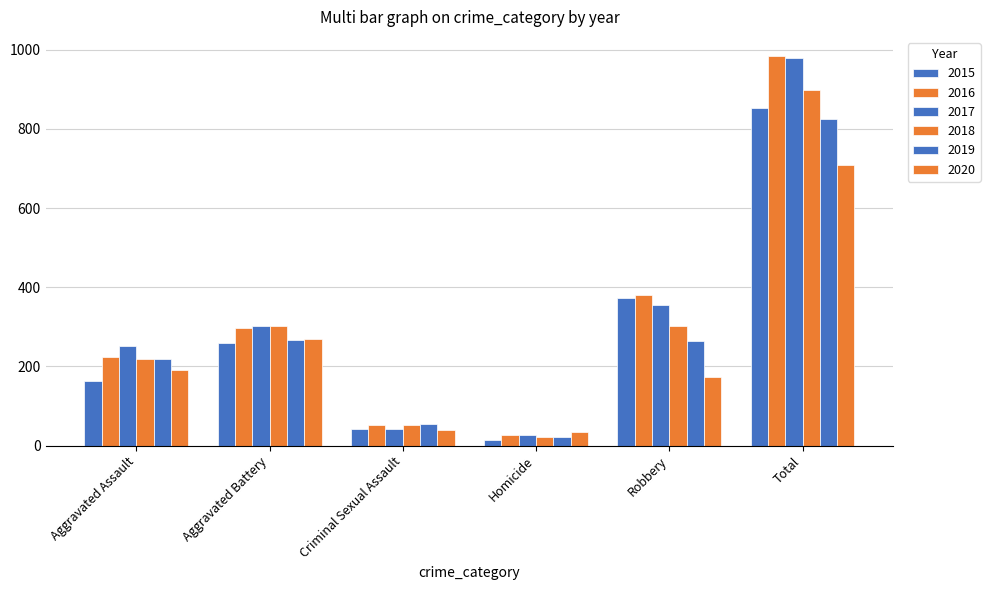

What is the value of the 2017 bar at the 6th from the left?

978